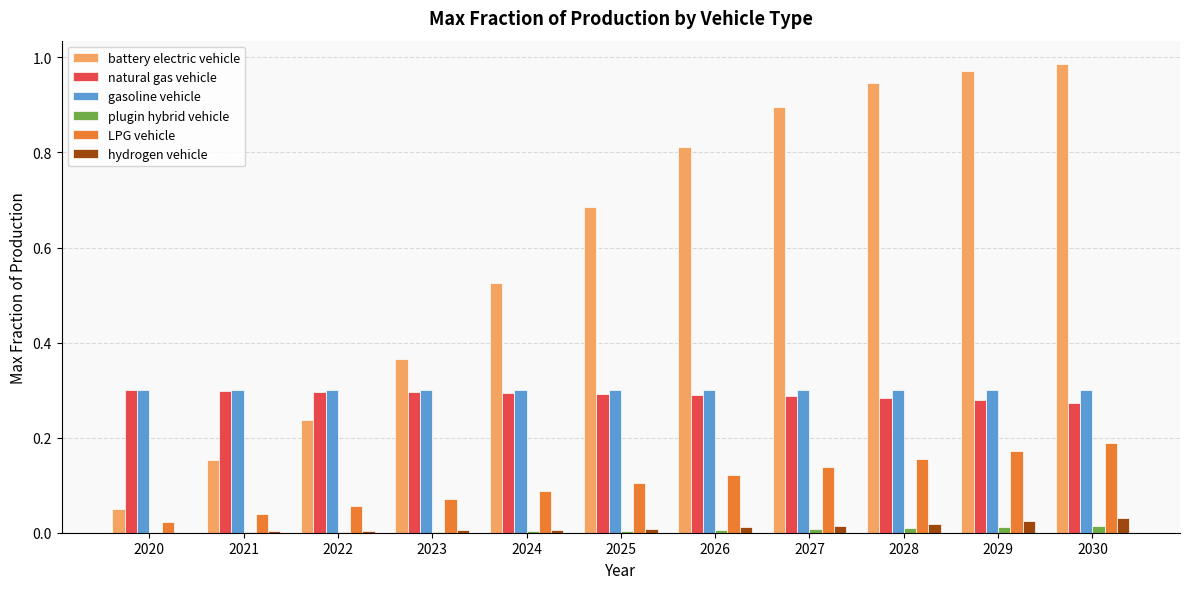

Between 2021 and 2025, which series saw the biggest shift?

battery electric vehicle